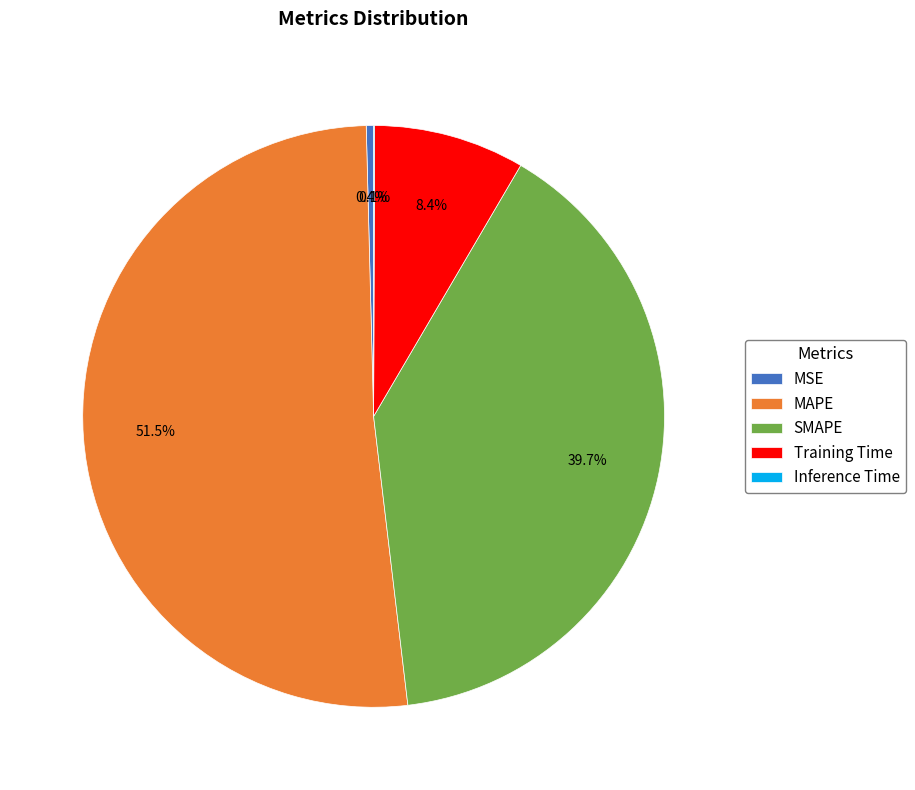

Is there a majority slice in this chart?

Yes